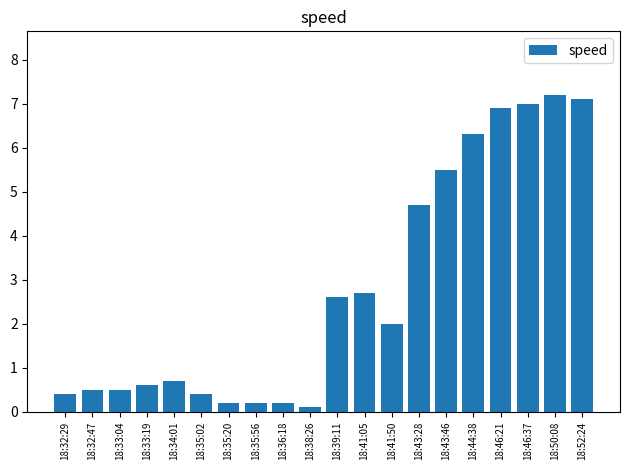

The chart shows a value of 4.1 at 18:46:21. True or false?

False